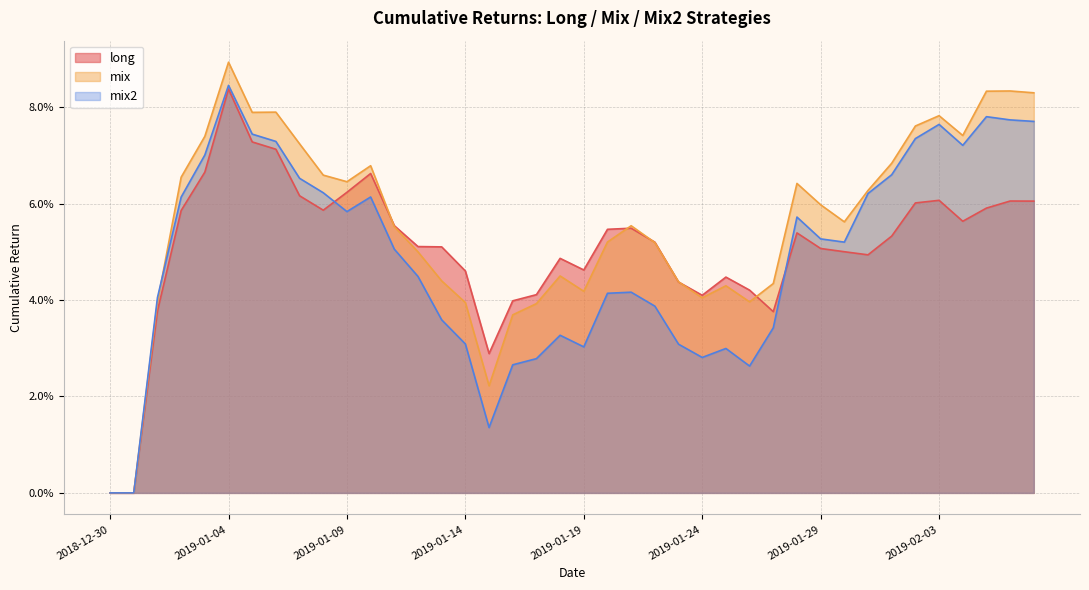

Rank the series by their average value, from lowest to highest.

mix2, long, mix